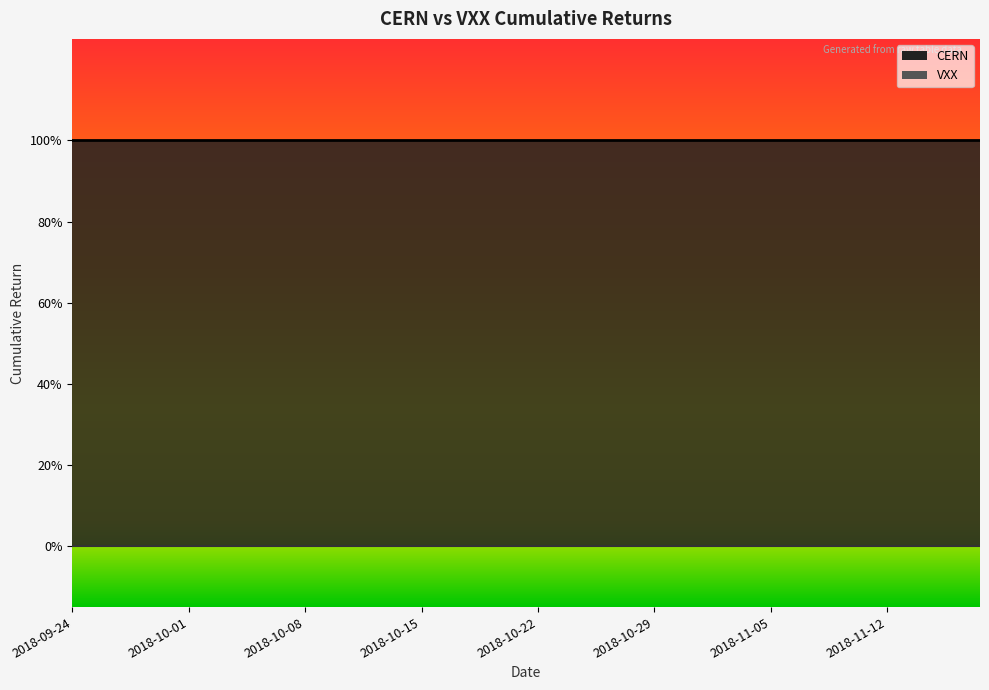

Between 2018-10-11 and 2018-10-16, which is larger?

2018-10-11